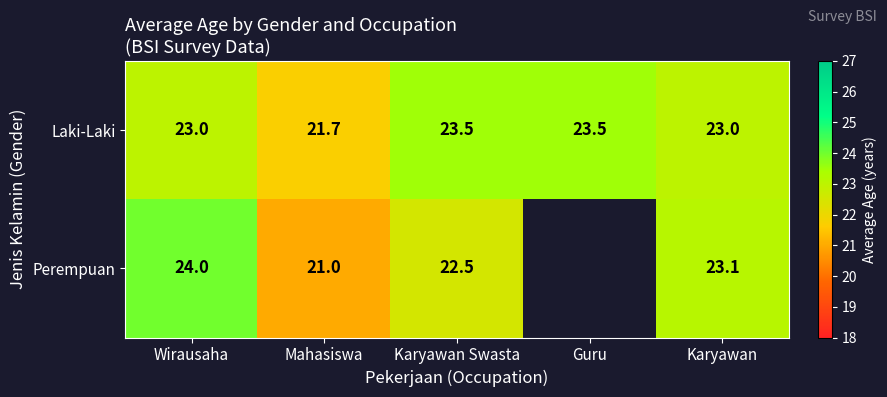

At which label is Laki-Laki closest to 22?

Mahasiswa